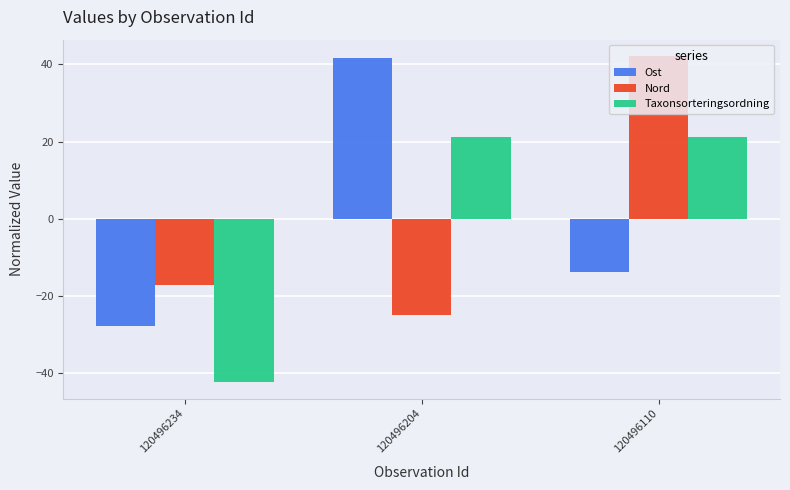

What is the difference between the maximum and minimum values in the Taxonsorteringsordning series?

63.6